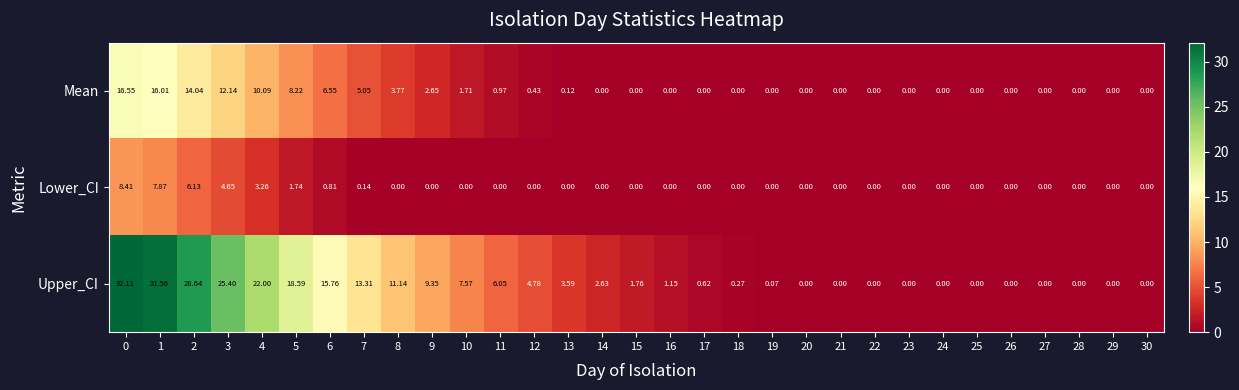

Which series has the largest range (max minus min)?

Upper_CI